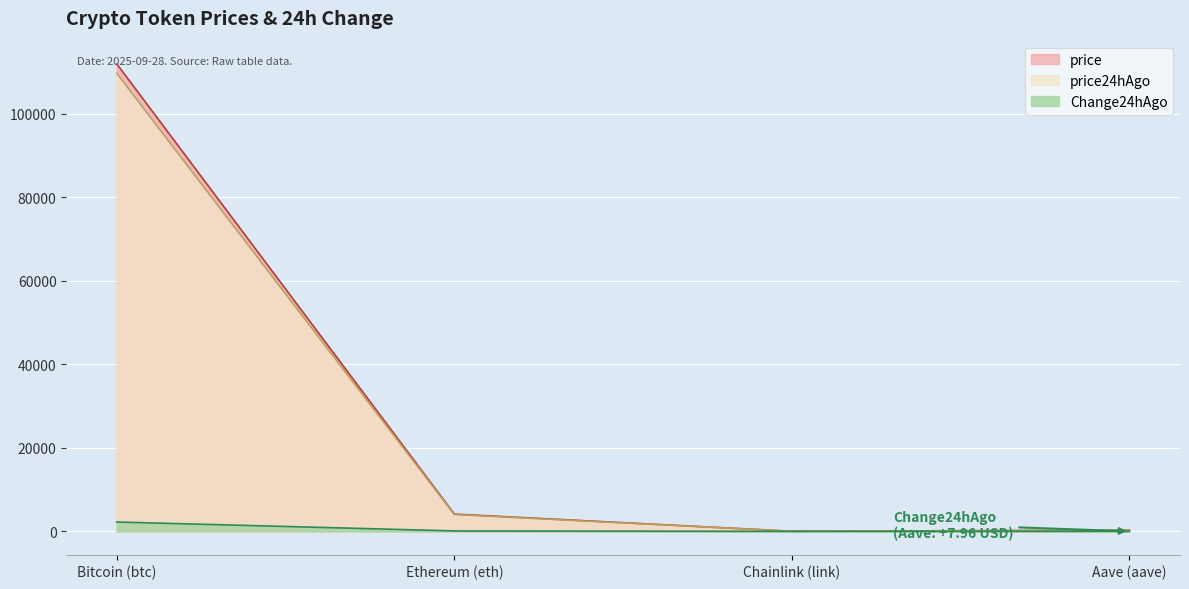

Does the chart display data point markers on the line(s)?

No